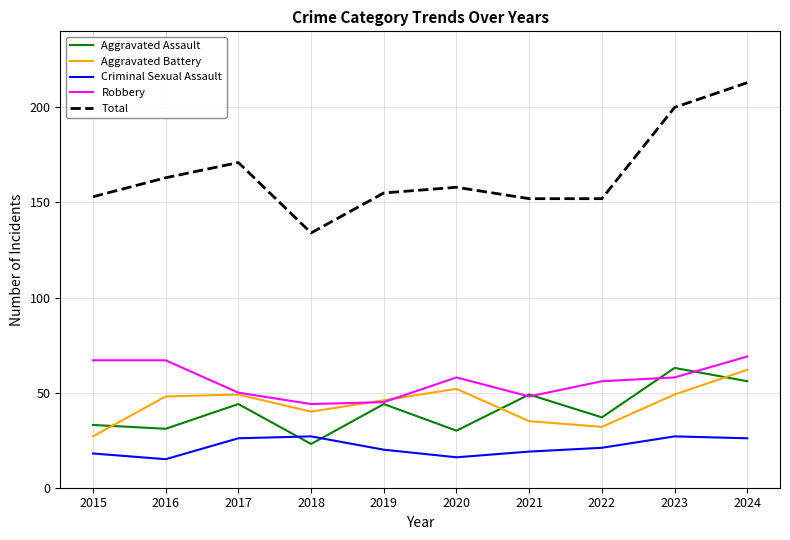

The Total series shows 282 at 2016. True or false?

False